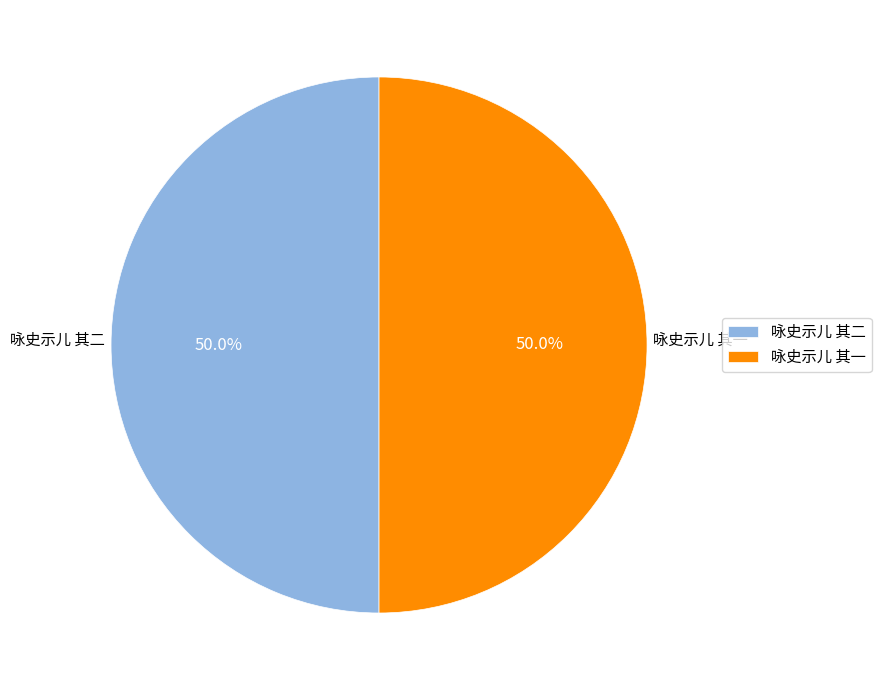

What percentage is the 咏史示儿 其二 slice, to the nearest percent?

50%